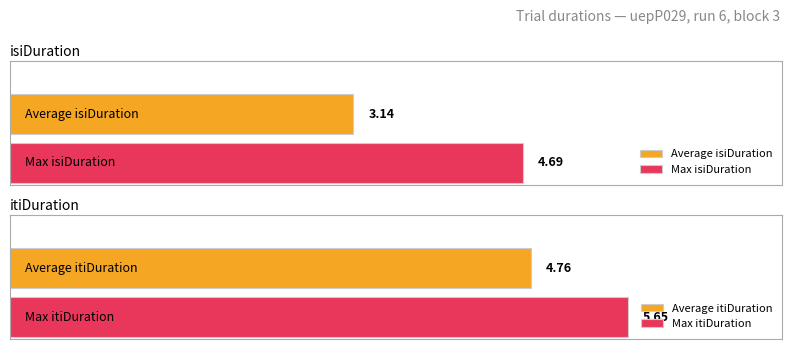

List the series in order of their peak value, highest first.

itiDuration, isiDuration